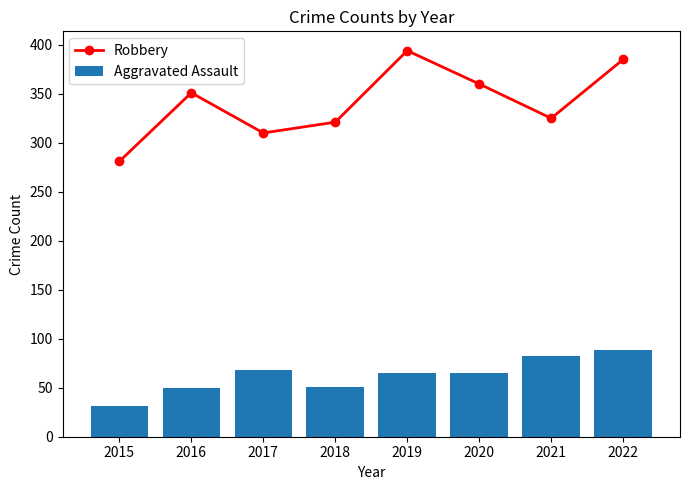

The Aggravated Assault series shows 20 at 2022. True or false?

False